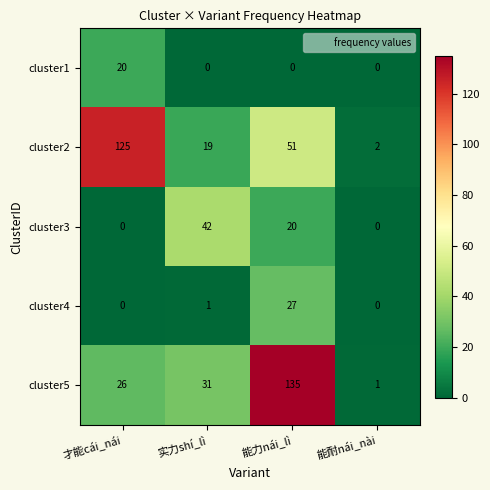

Reading left to right, extract all data points from this chart.

cluster1: 20	0	0	0
cluster2: 125	19	51	2
cluster3: 0	42	20	0
cluster4: 0	1	27	0
cluster5: 26	31	135	1